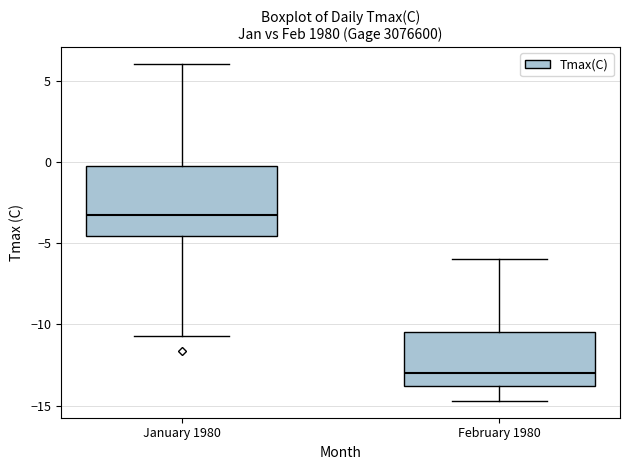

Which box's median line is the highest?

January 1980